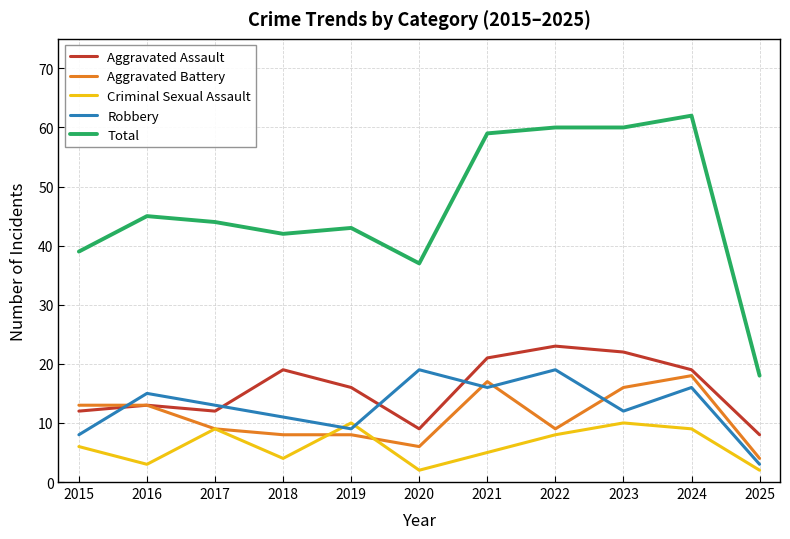

Reading right to left, what are all the values shown in this chart?

Aggravated Assault: 2025=8	2024=19	2023=22	2022=23	2021=21	2020=9	2019=16	2018=19	2017=12	2016=13	2015=12
Aggravated Battery: 2025=4	2024=18	2023=16	2022=9	2021=17	2020=6	2019=8	2018=8	2017=9	2016=13	2015=13
Criminal Sexual Assault: 2025=2	2024=9	2023=10	2022=8	2021=5	2020=2	2019=10	2018=4	2017=9	2016=3	2015=6
Robbery: 2025=3	2024=16	2023=12	2022=19	2021=16	2020=19	2019=9	2018=11	2017=13	2016=15	2015=8
Total: 2025=18	2024=62	2023=60	2022=60	2021=59	2020=37	2019=43	2018=42	2017=44	2016=45	2015=39